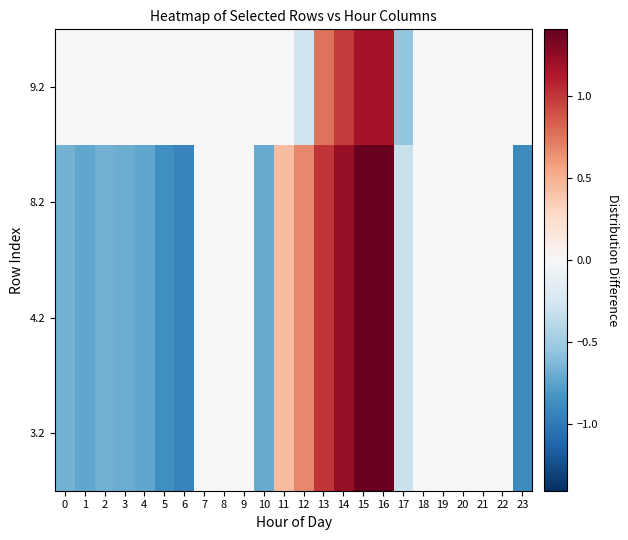

What is the smallest value displayed?

-0.9